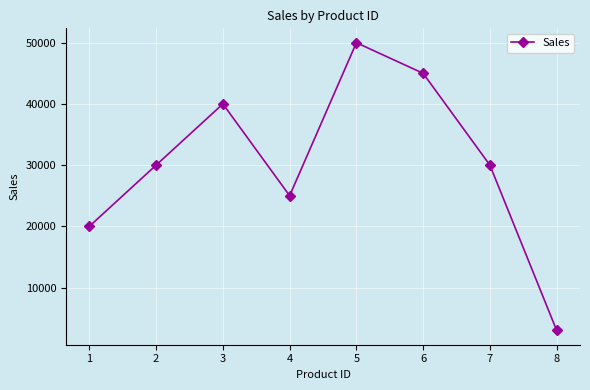

What is the minimum value shown in the chart?

3000